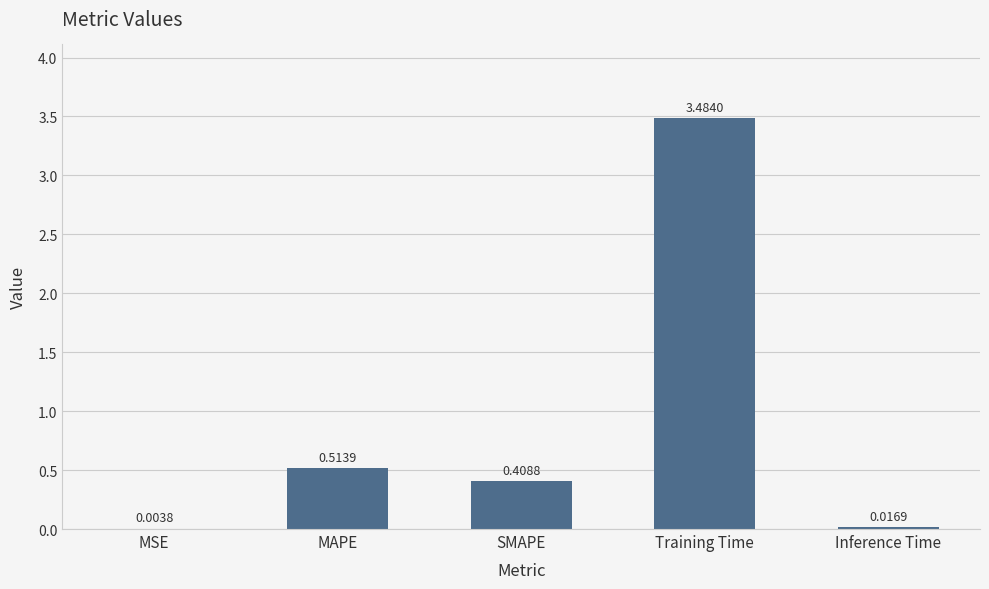

The chart shows a value of 0.9 at MAPE. True or false?

False